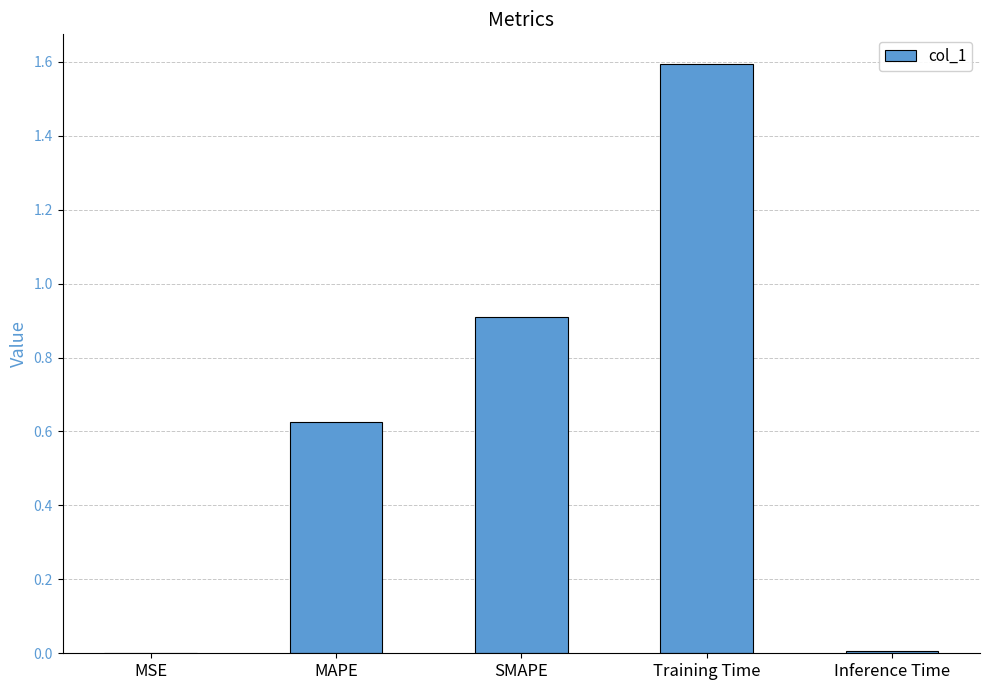

What is the maximum value shown in the chart?

1.6